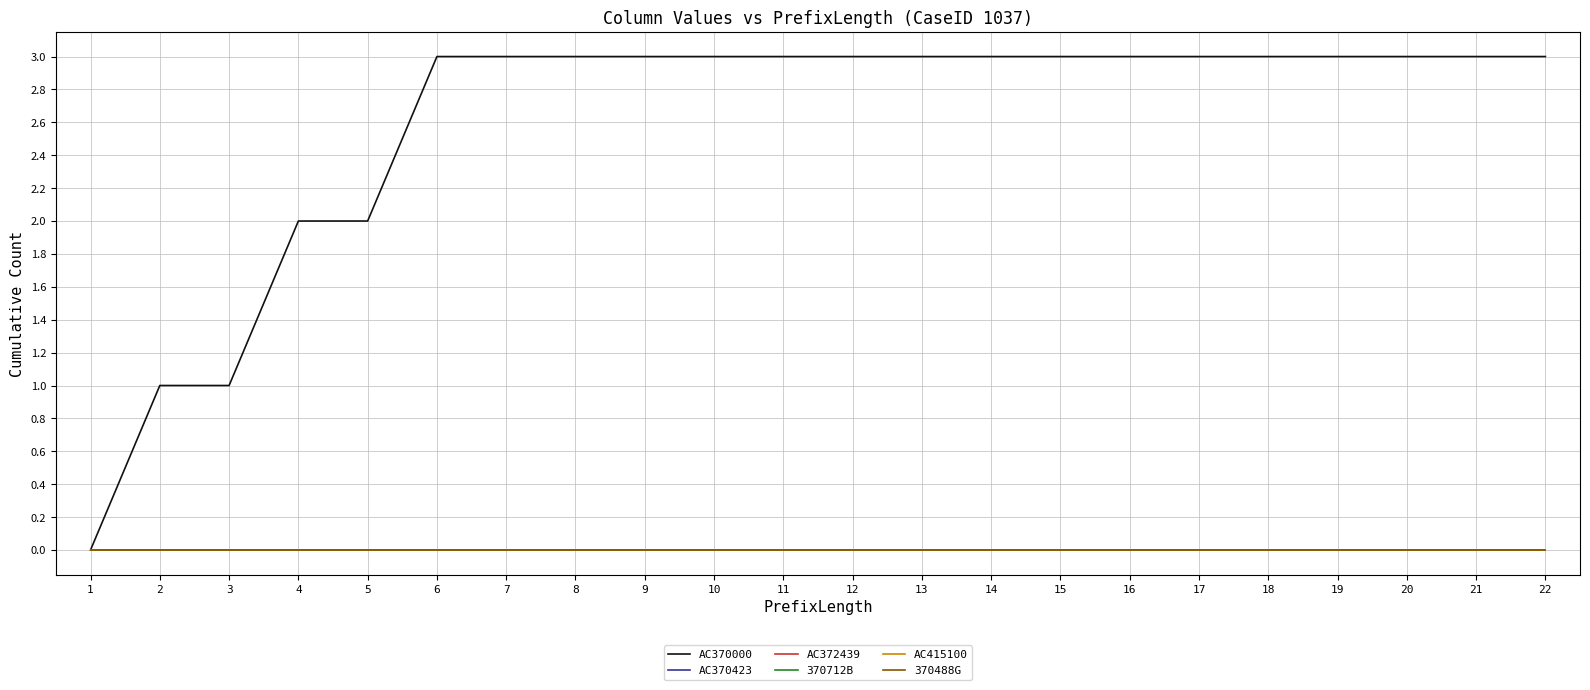

Does the chart have visible grid lines?

Yes